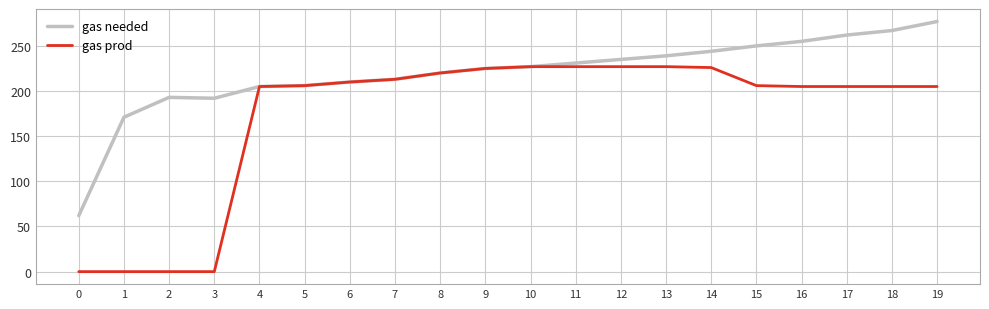

Is it true that gas needed equals 206 at 5?

True